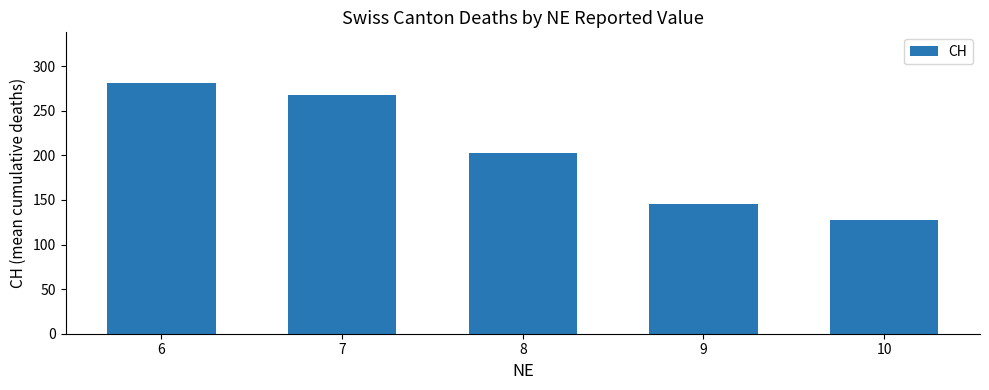

What is the sum of all values?

1025.9